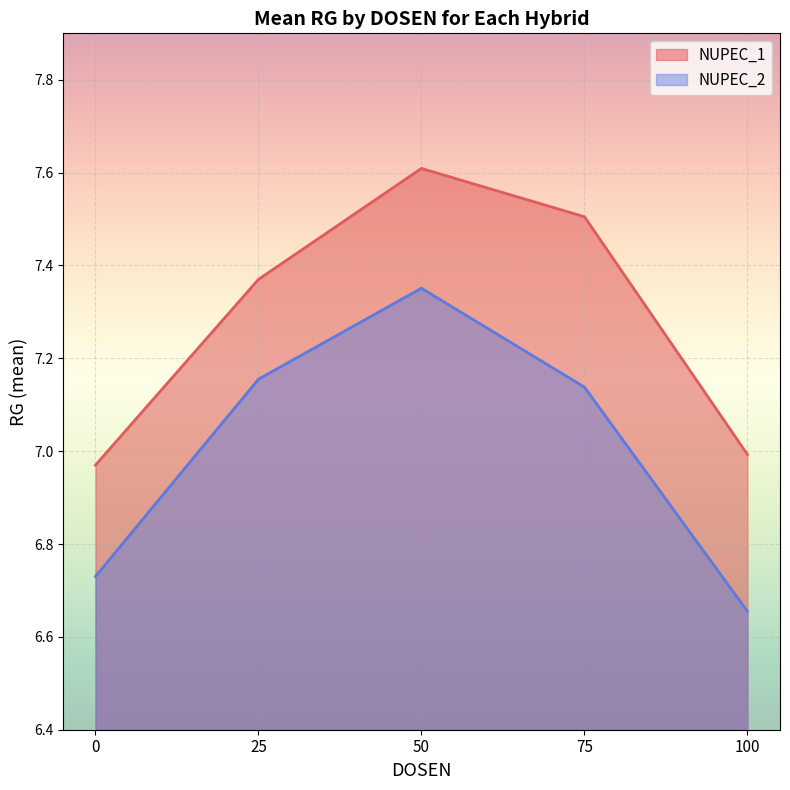

What is the average value of the NUPEC_2 series?

7.0